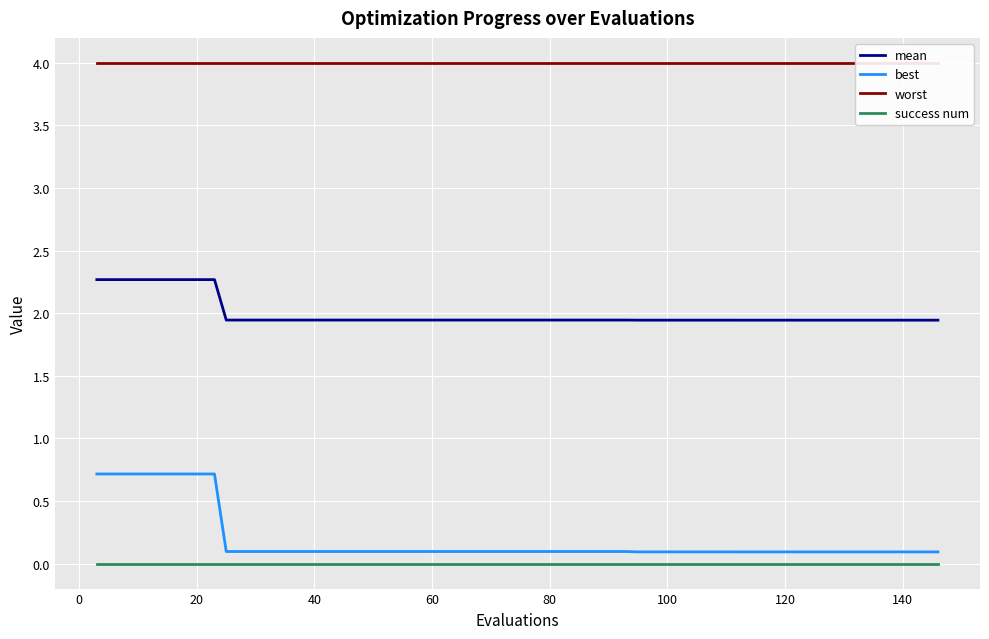

Rank the series by their maximum value, from highest to lowest.

worst, mean, best, success num